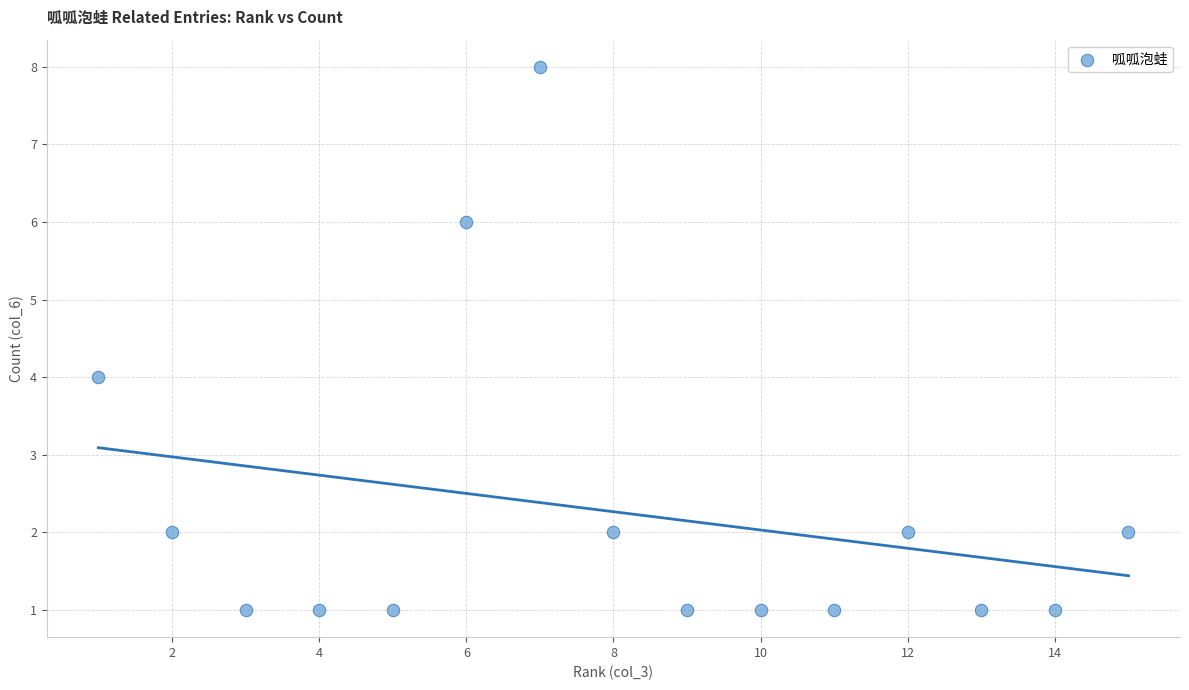

What is the range of X values (max minus min)?

14